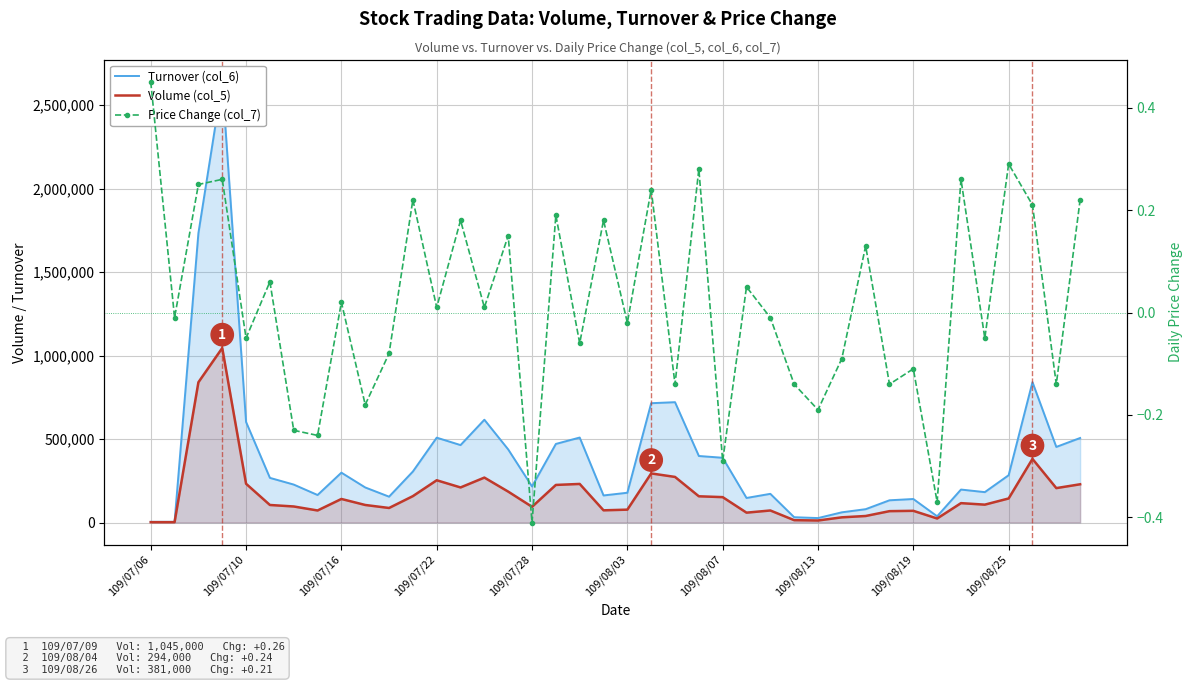

What is the maximum value for Volume (col_5)?

1045000.0